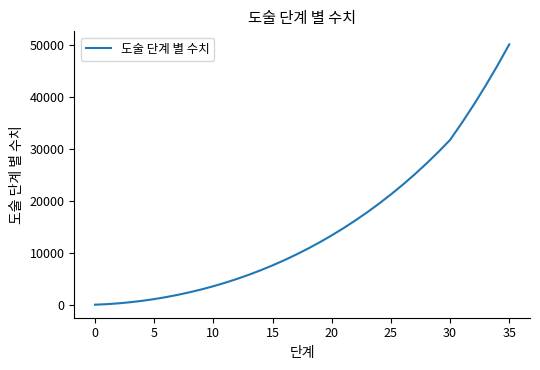

How many values exceed 10845?

18